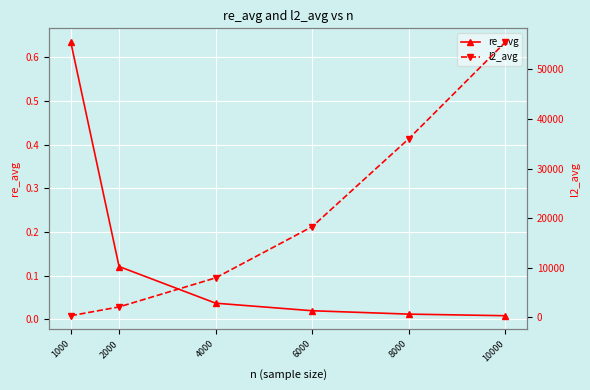

What is the average value of the re_avg series?

0.1